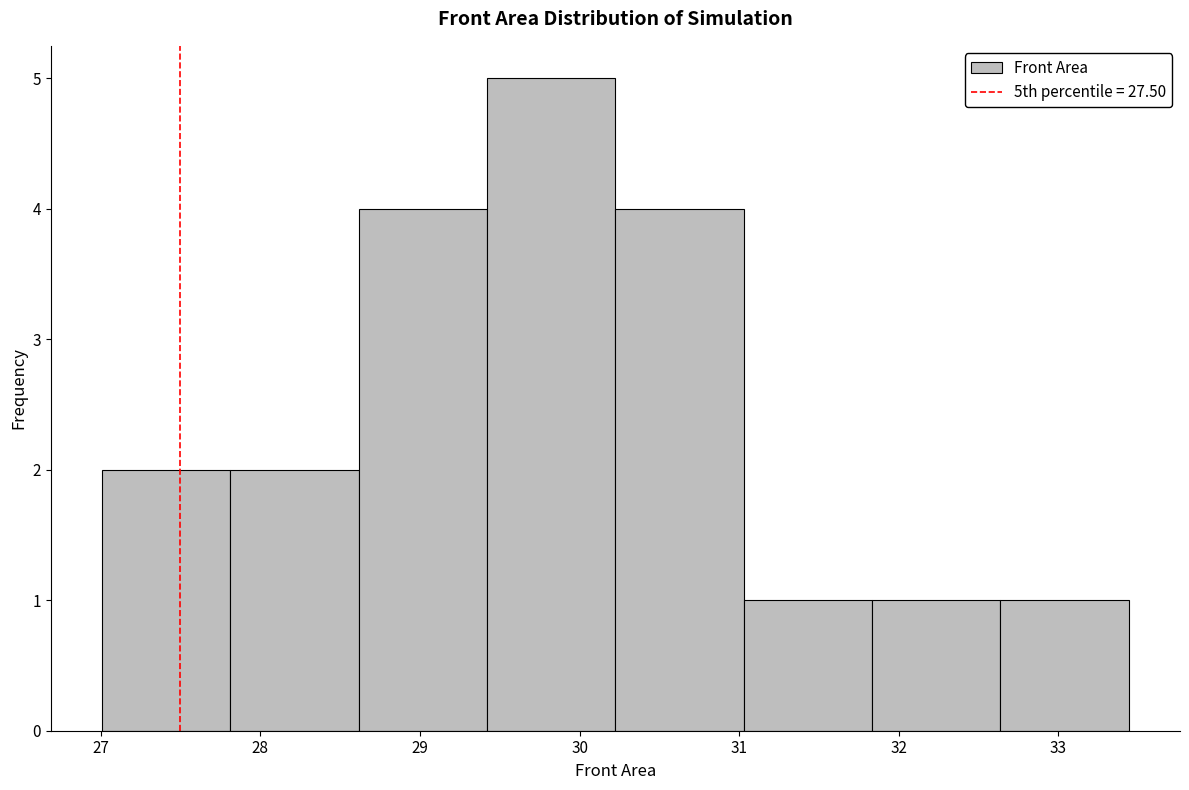

Which range on the x-axis has the tallest bar?

29.4 to 30.2